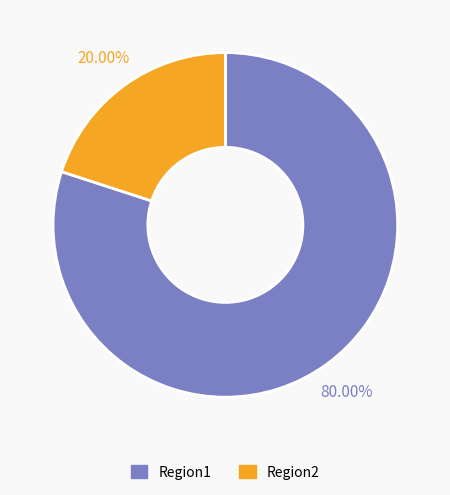

What percentage is the Region2 slice, to the nearest percent?

20%